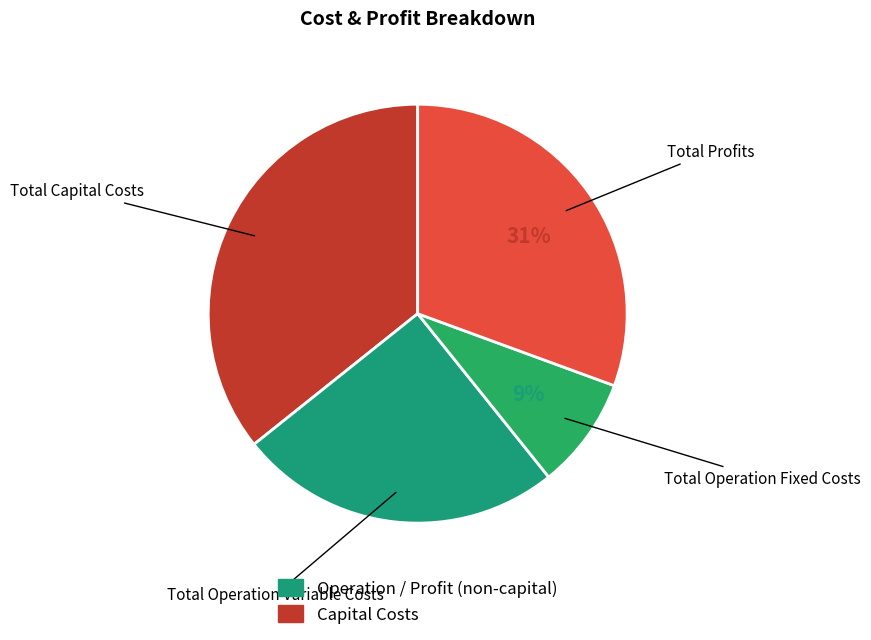

What percentage is the Total Operation Fixed Costs slice, to the nearest percent?

9%